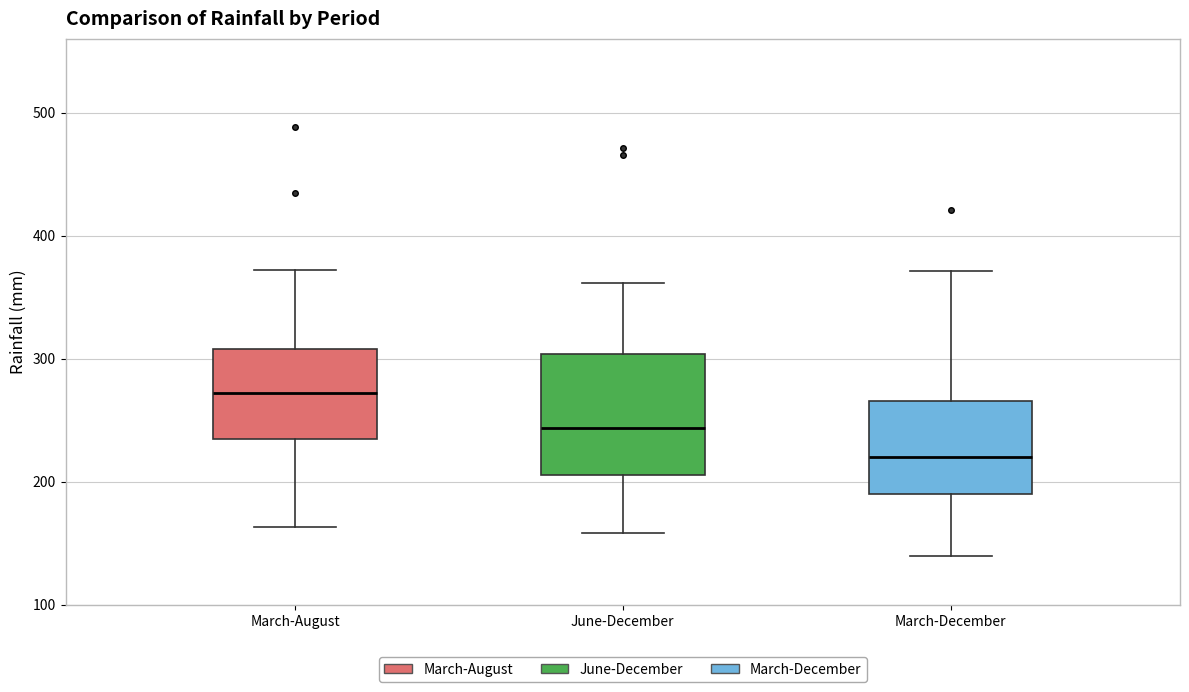

Reading left to right, read every box against the y-axis: the position of its median line, the range the box covers, and the ends of its whiskers. The values are not printed on the chart, so give them approximately, as read against the axis.

March-August: median 270, box 230 to 310, whiskers 160 to 370
June-December: median 240, box 210 to 300, whiskers 160 to 360
March-December: median 220, box 190 to 270, whiskers 140 to 370